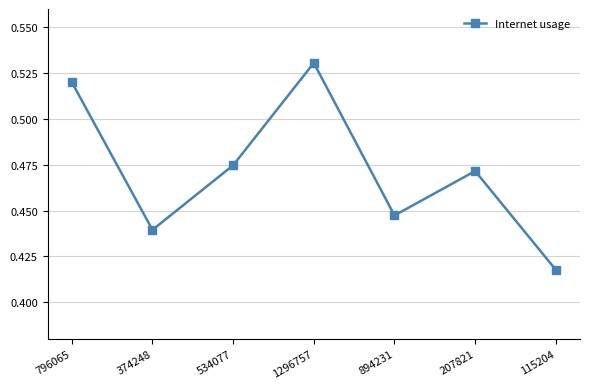

True or false: the data has more than 1 interior local peaks.

True